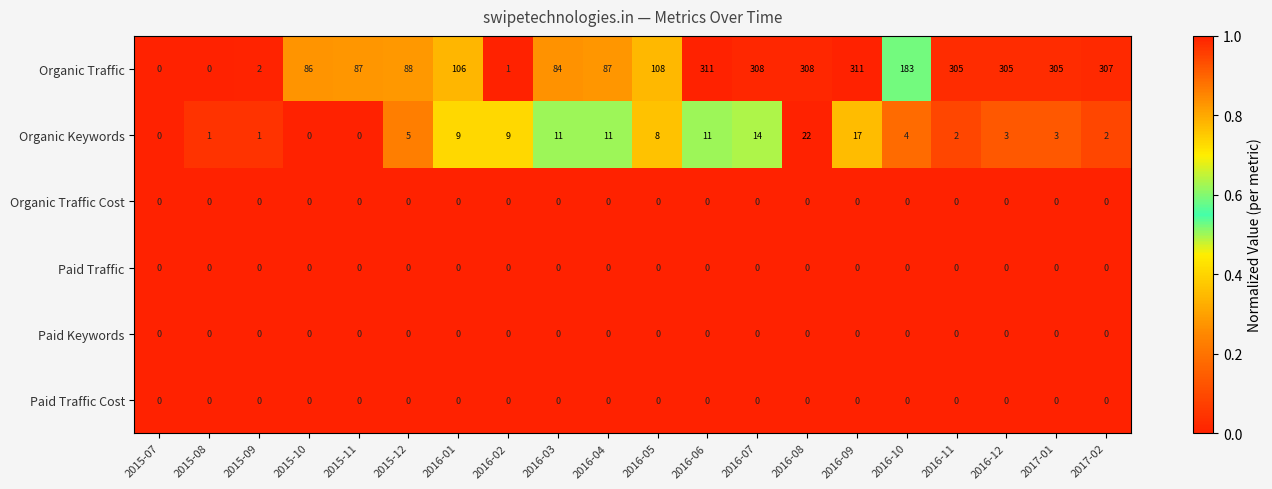

At which label does Organic Keywords reach its peak?

2016-08